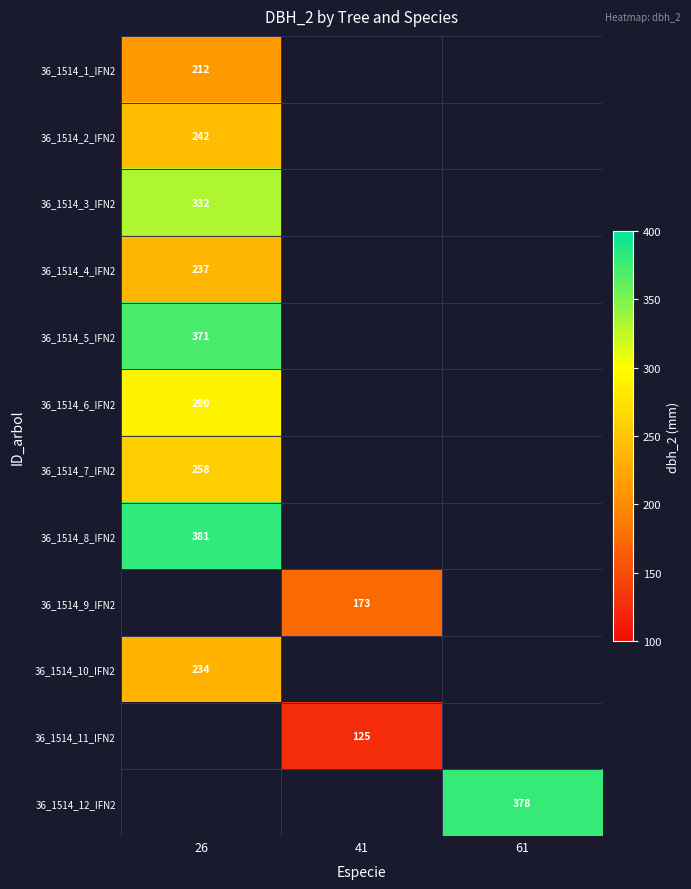

True or false: 36_1514_2_IFN2 has a value of 242 at 26.

True